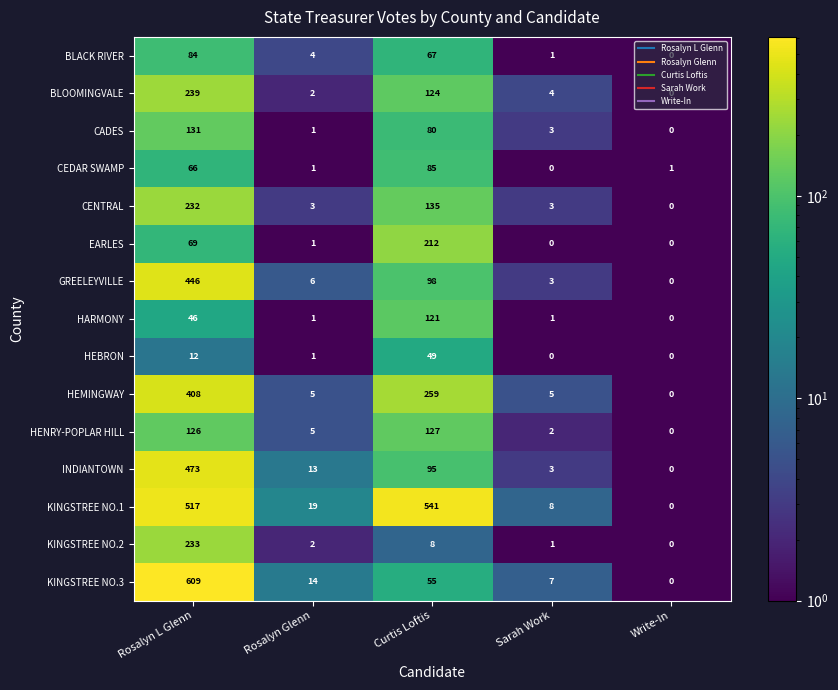

True or false: CEDAR SWAMP has a value of 0 at Sarah Work.

True